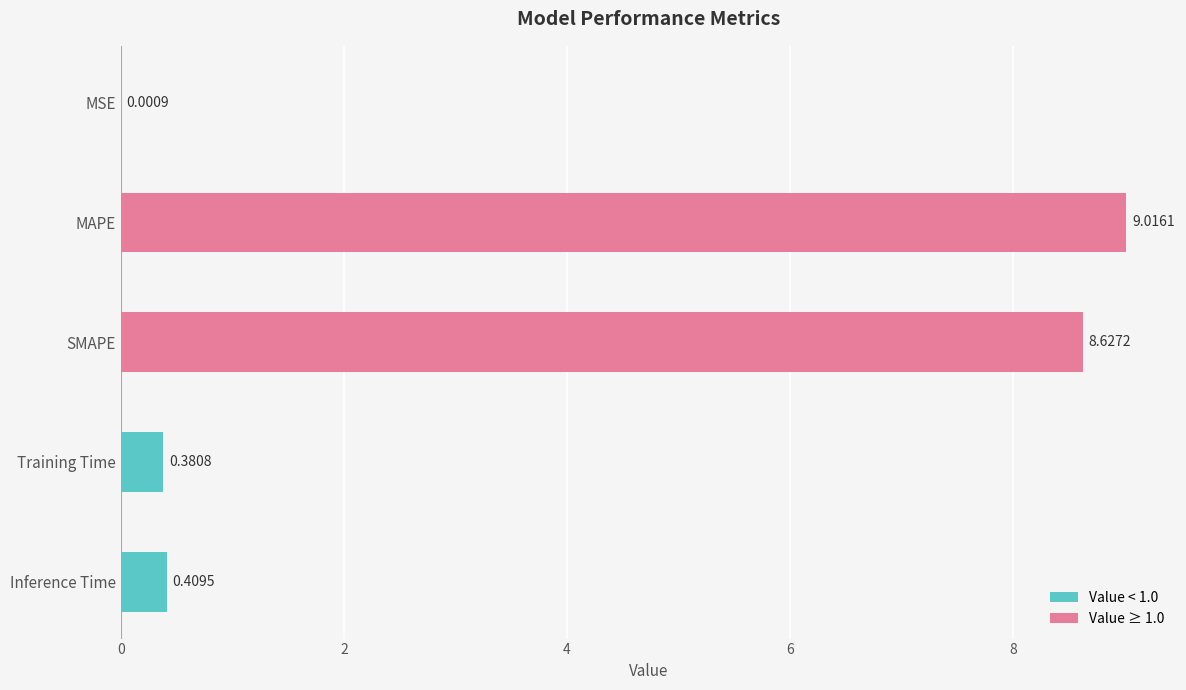

Which category has the highest value across all series?

MAPE